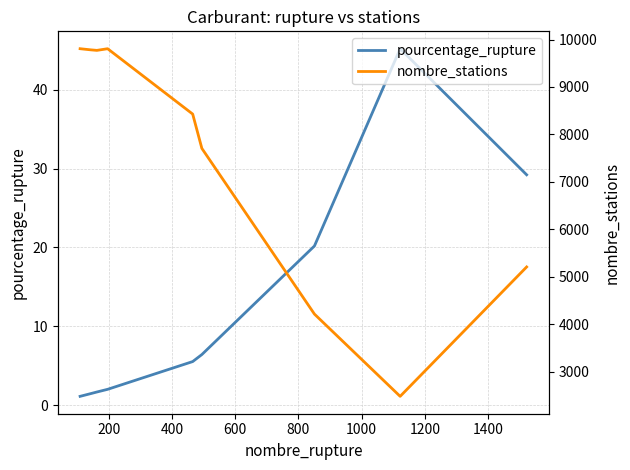

The pourcentage_rupture series shows 9.0 at 1000. True or false?

False